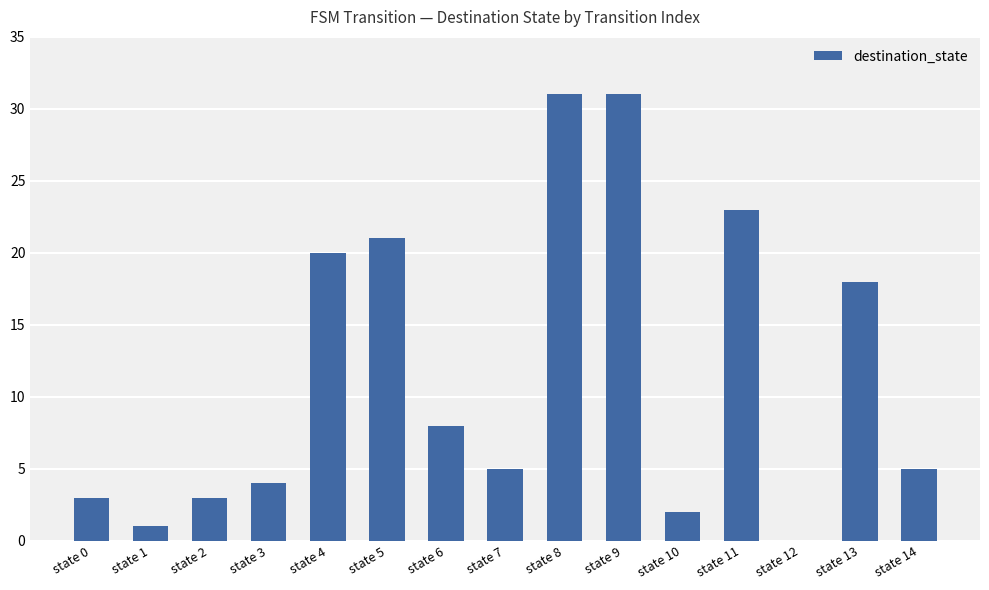

Is it true that the value at state 13 is 18?

True